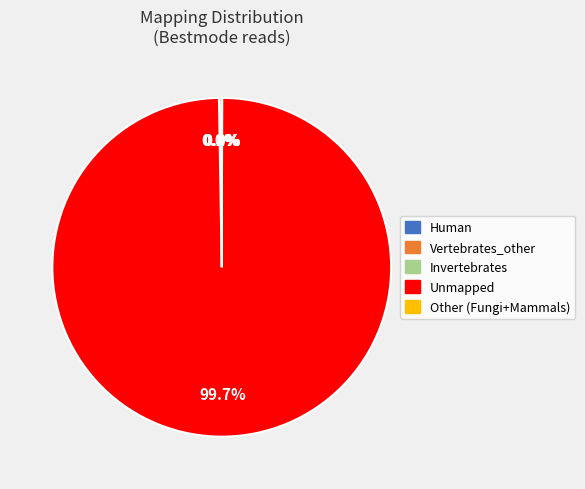

Which category accounts for the majority?

Unmapped